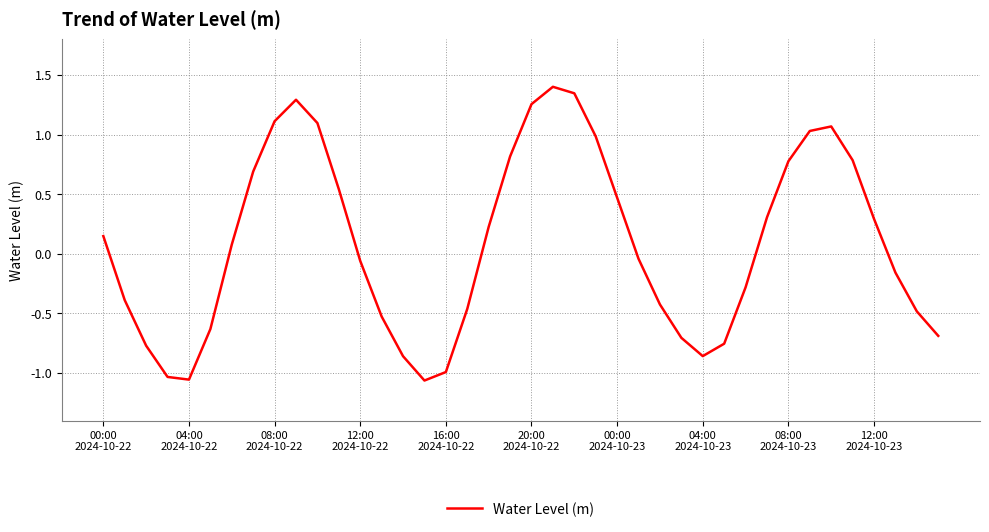

How many categories are shown in the chart?

40